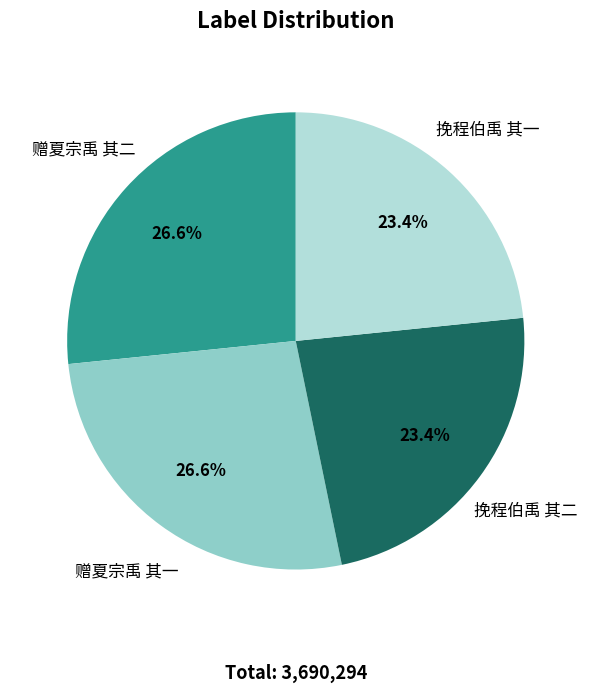

Approximately how many times larger is the value at 挽程伯禹 其二 compared to 赠夏宗禹 其一?

0.9